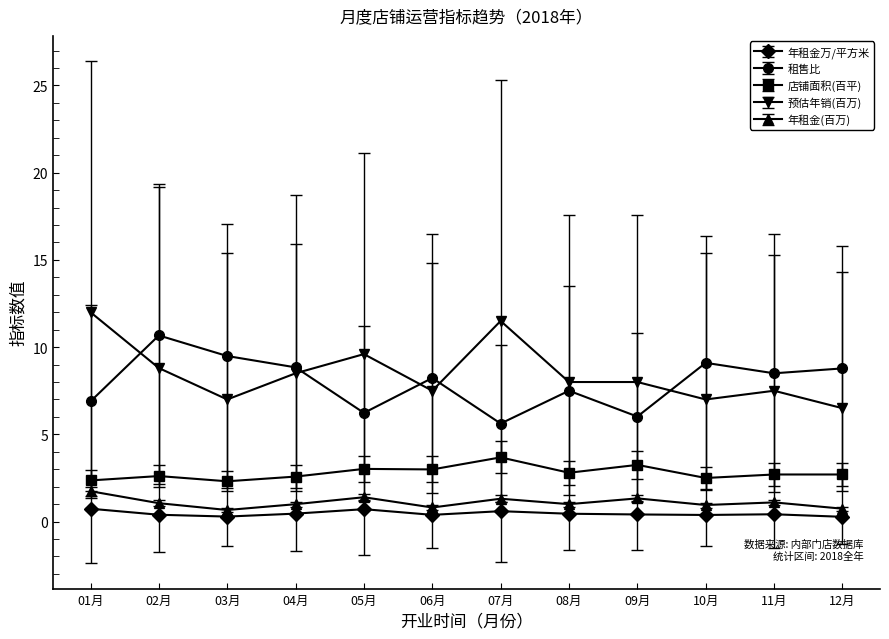

What is the difference between the maximum and minimum values in the 预估年销(百万) series?

5.5